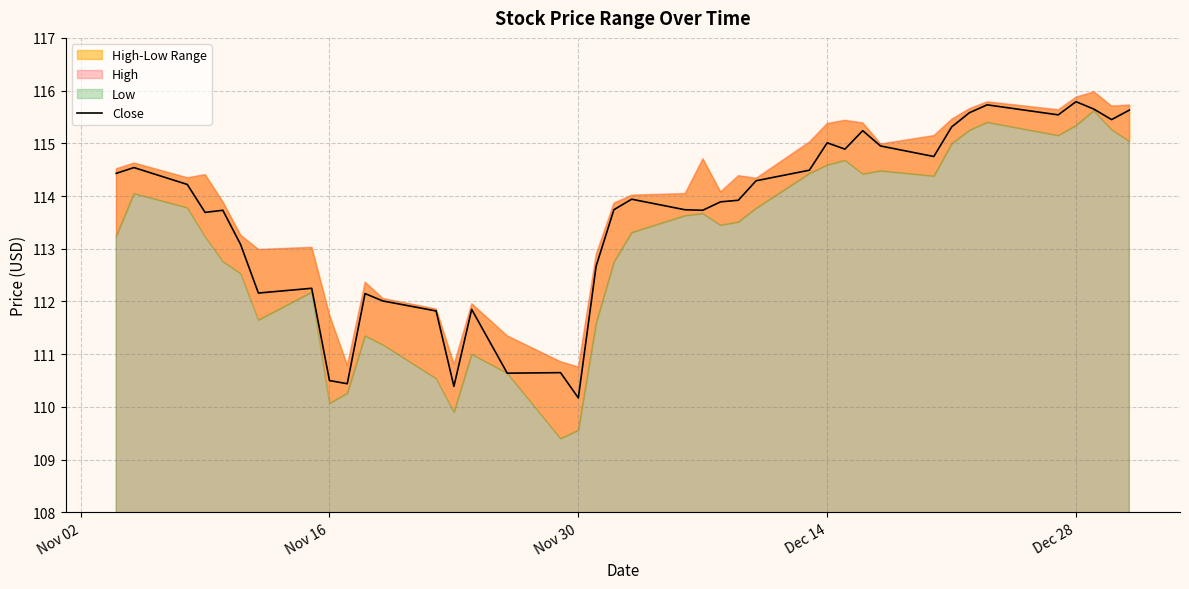

What is the highest value of the Close series?

115.8